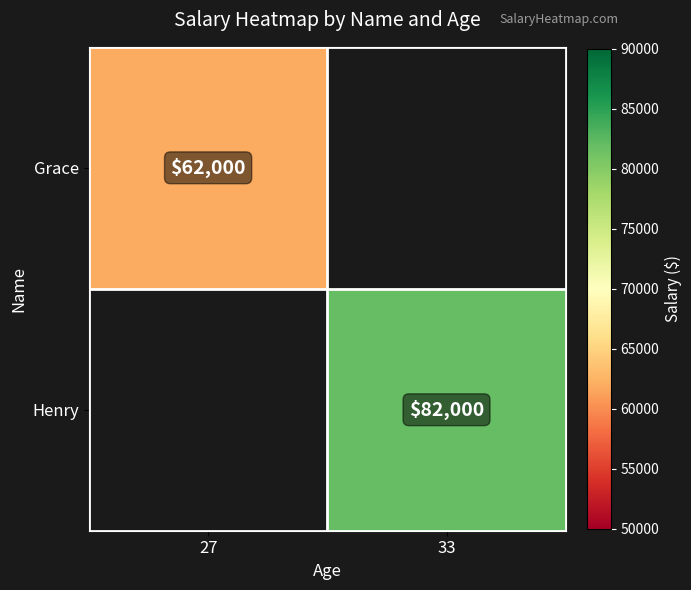

Which has a higher value, 33 or 27?

27